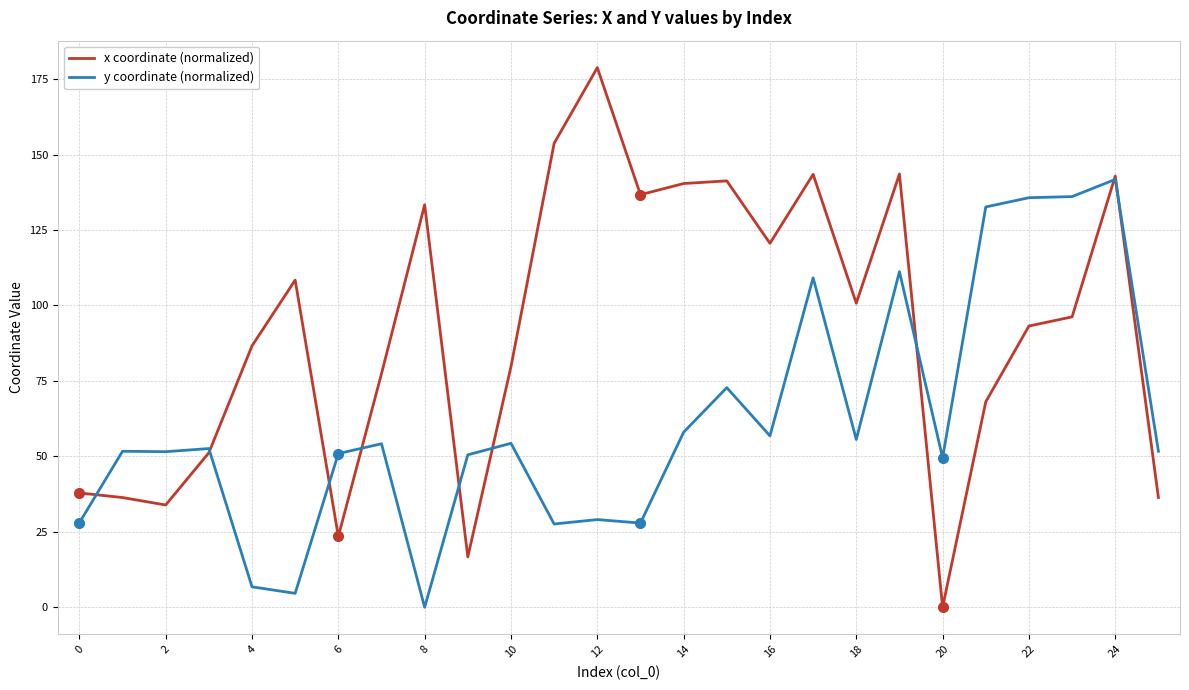

How many positive values does the y coordinate (normalized) series have?

25